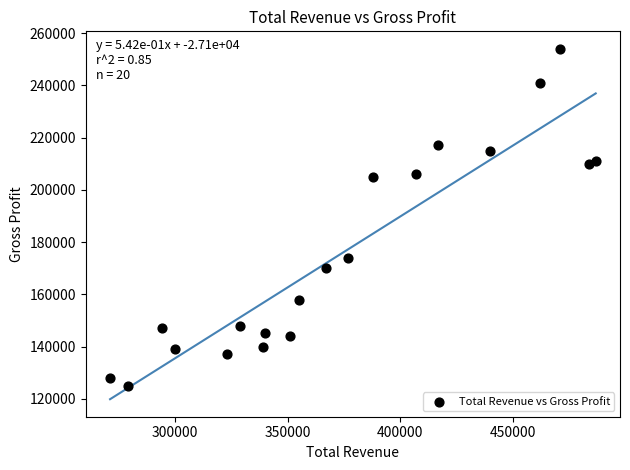

What is the range of Y values (max minus min)?

129000